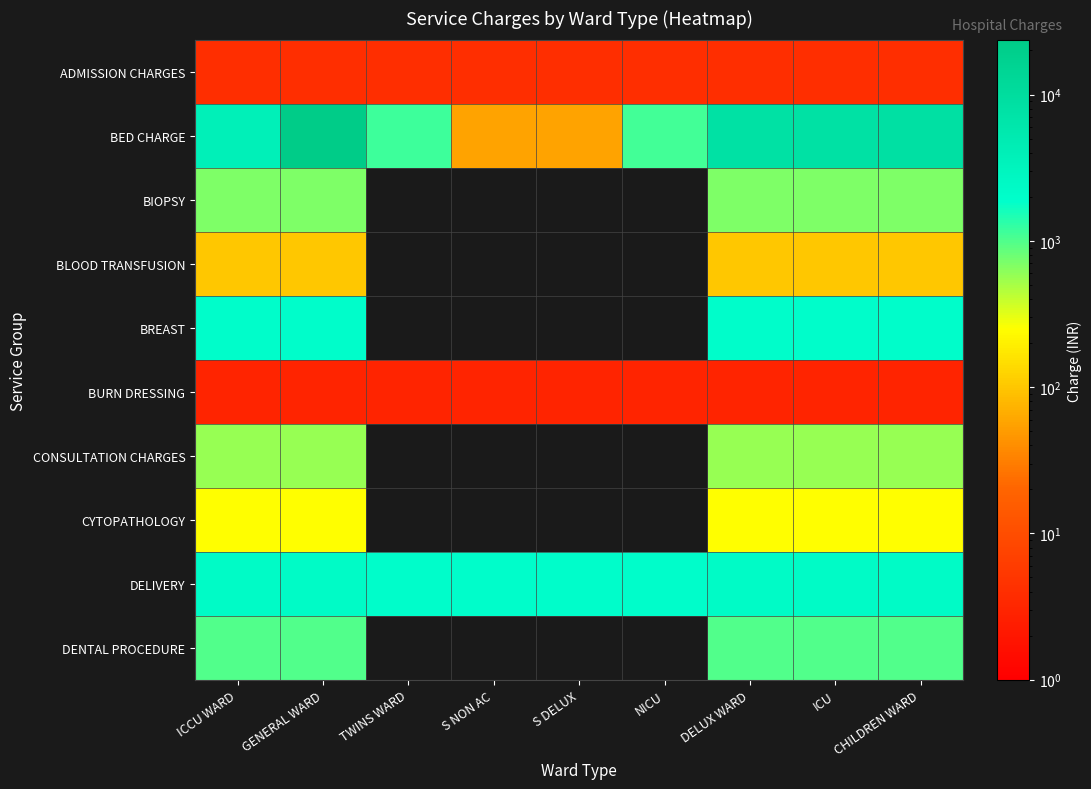

Between CHILDREN WARD and S DELUX, which is larger?

CHILDREN WARD